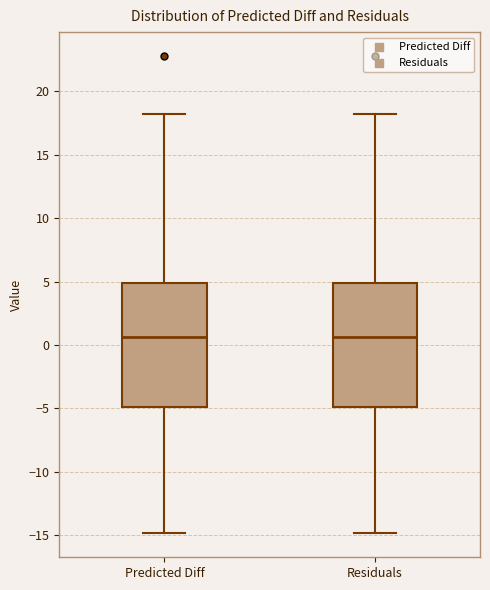

Where is the upper edge of the box for Residuals on the y-axis? The values are not printed on the chart, so give them approximately, as read against the axis.

5.0